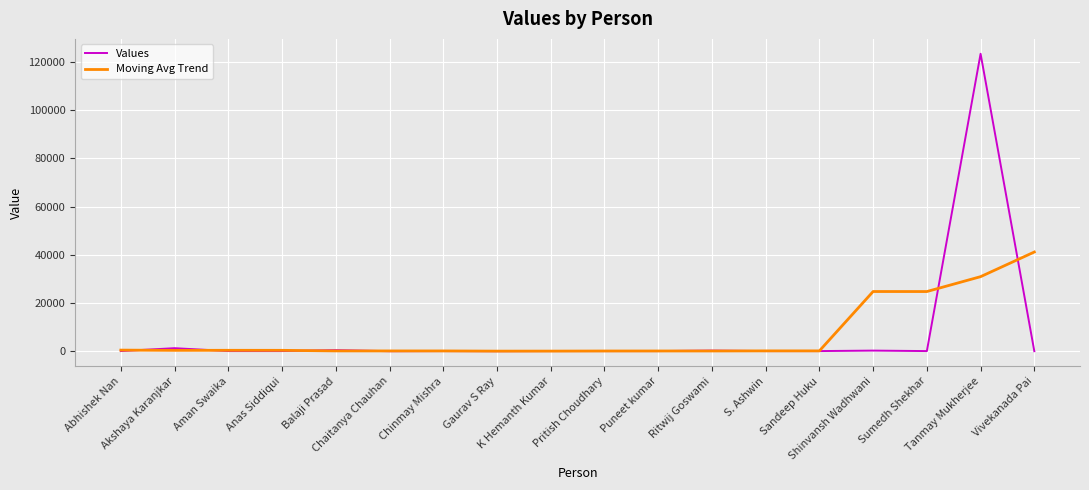

How many lines are shown in the chart?

2